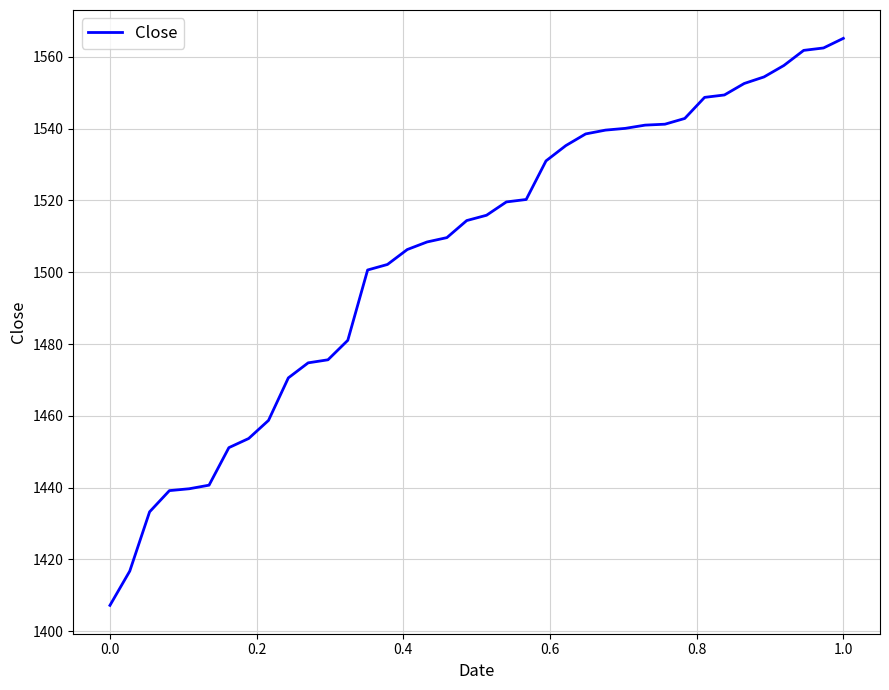

What is the difference between the maximum and minimum values?

157.9